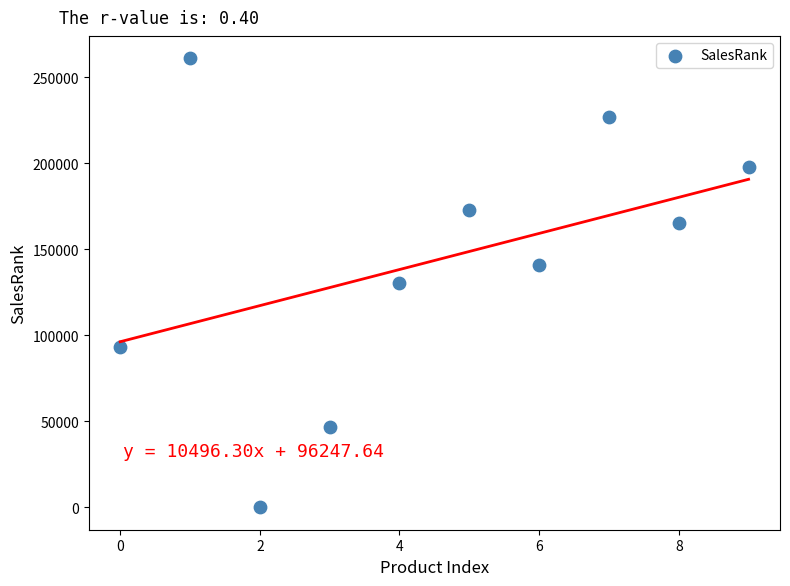

What is the average Y value?

143481